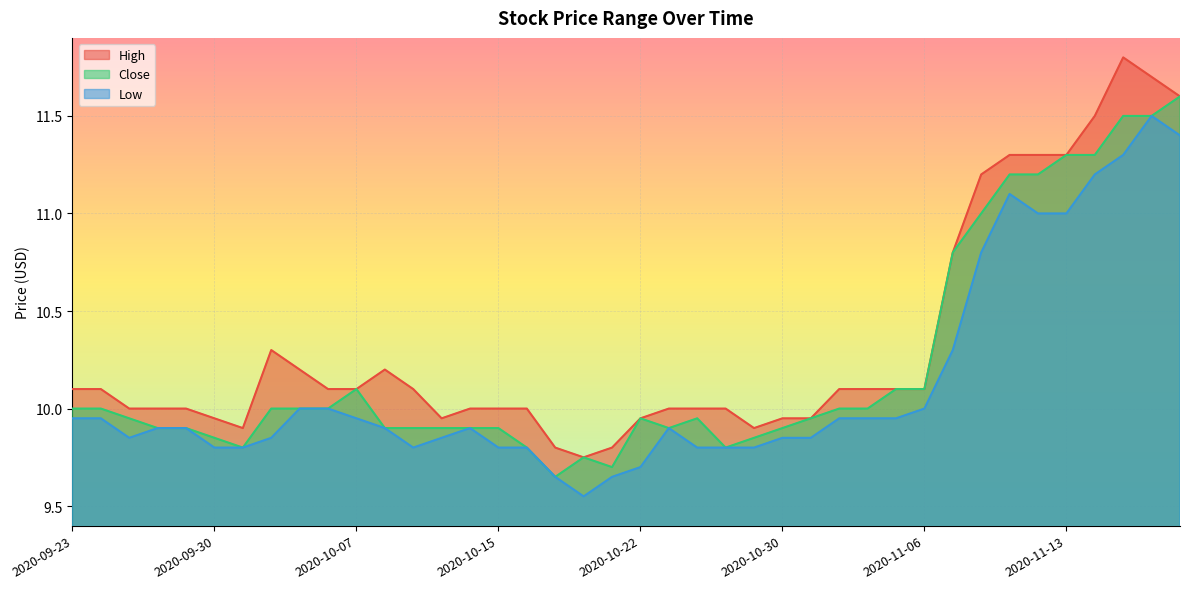

What is the value of the High point at the 32nd from the left?

10.8